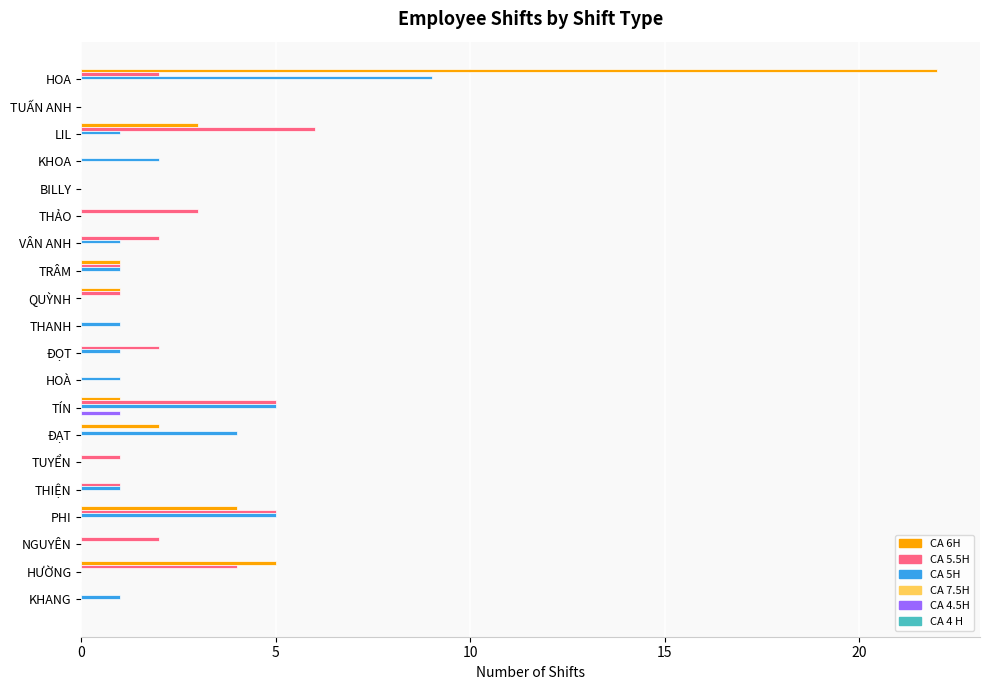

How many CA 5.5H values are between 0 and 3?

16